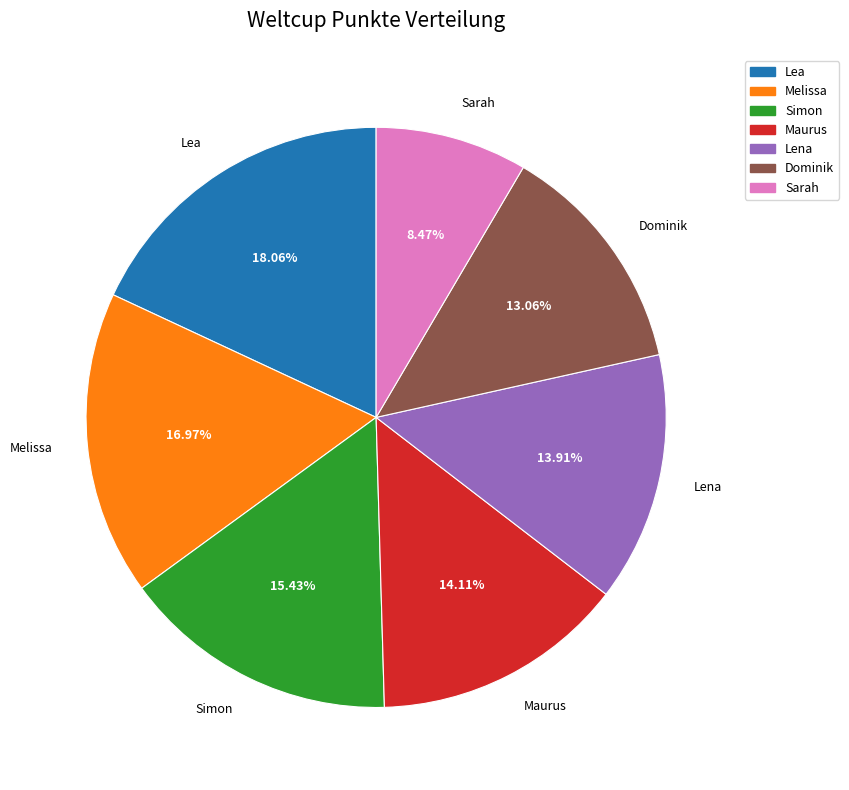

Which category has the biggest portion of the pie?

Lea